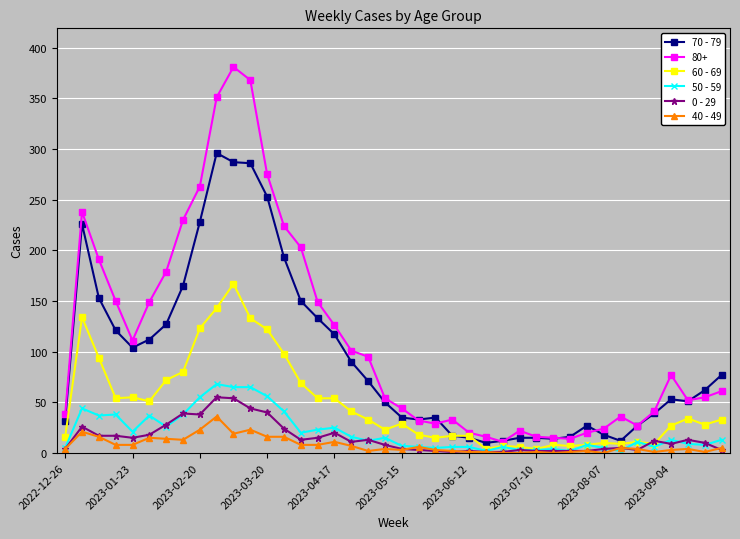

True or false: 60 - 69 has more than 1 points higher than both neighbors.

True